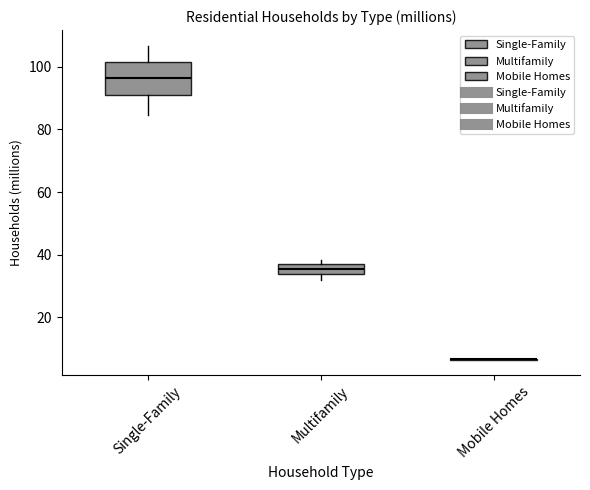

Which box is the tallest, from its lower edge to its upper edge?

Single-Family